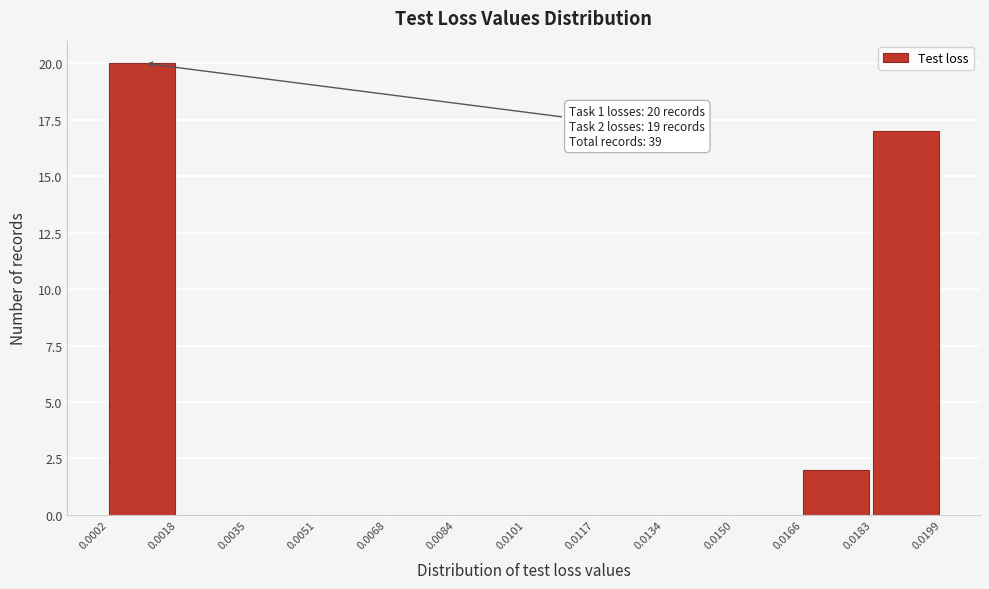

Which range on the x-axis has the tallest bar?

0.0002 to 0.0018